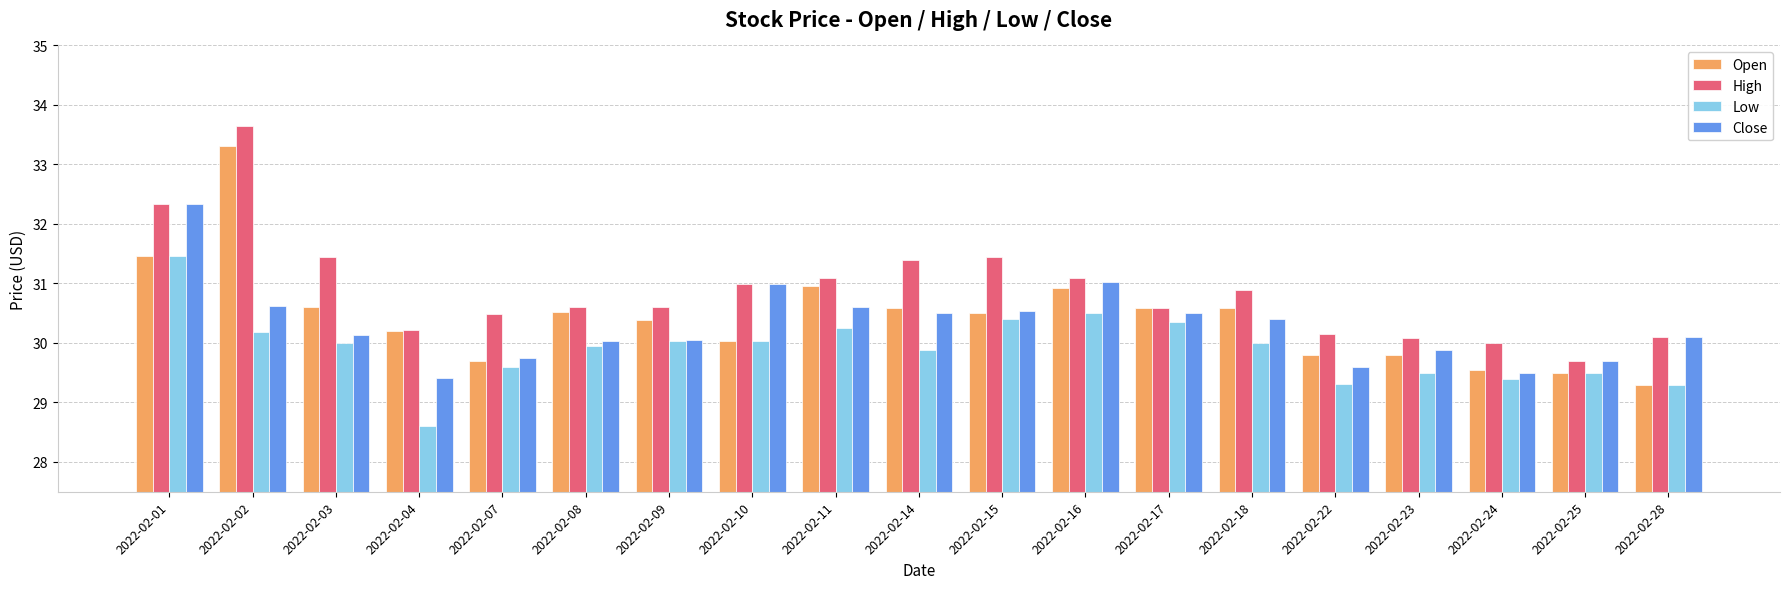

What is the difference between the highest and lowest values at 2022-02-01?

0.9